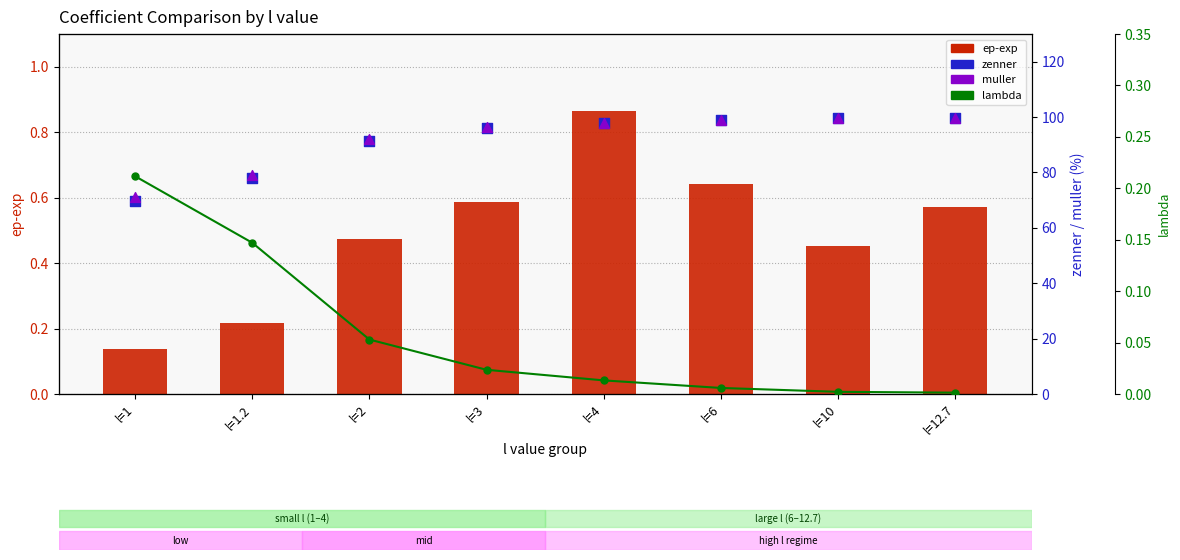

What is the total value across all series at l=1.2?

157.4